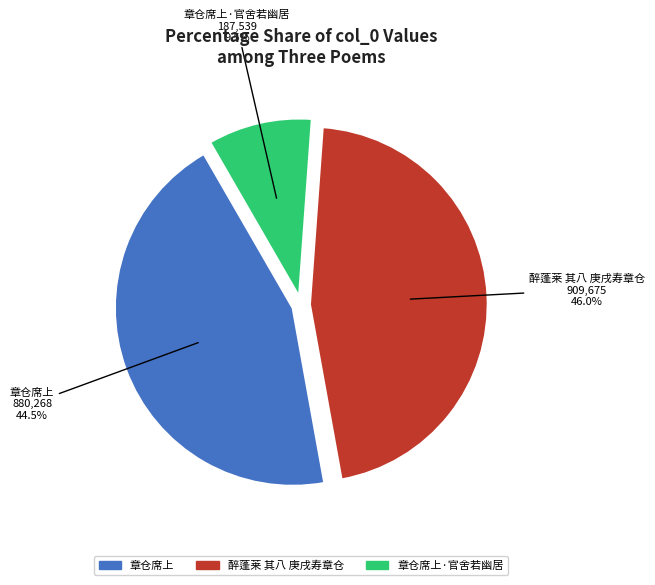

Does any single category account for the majority?

No